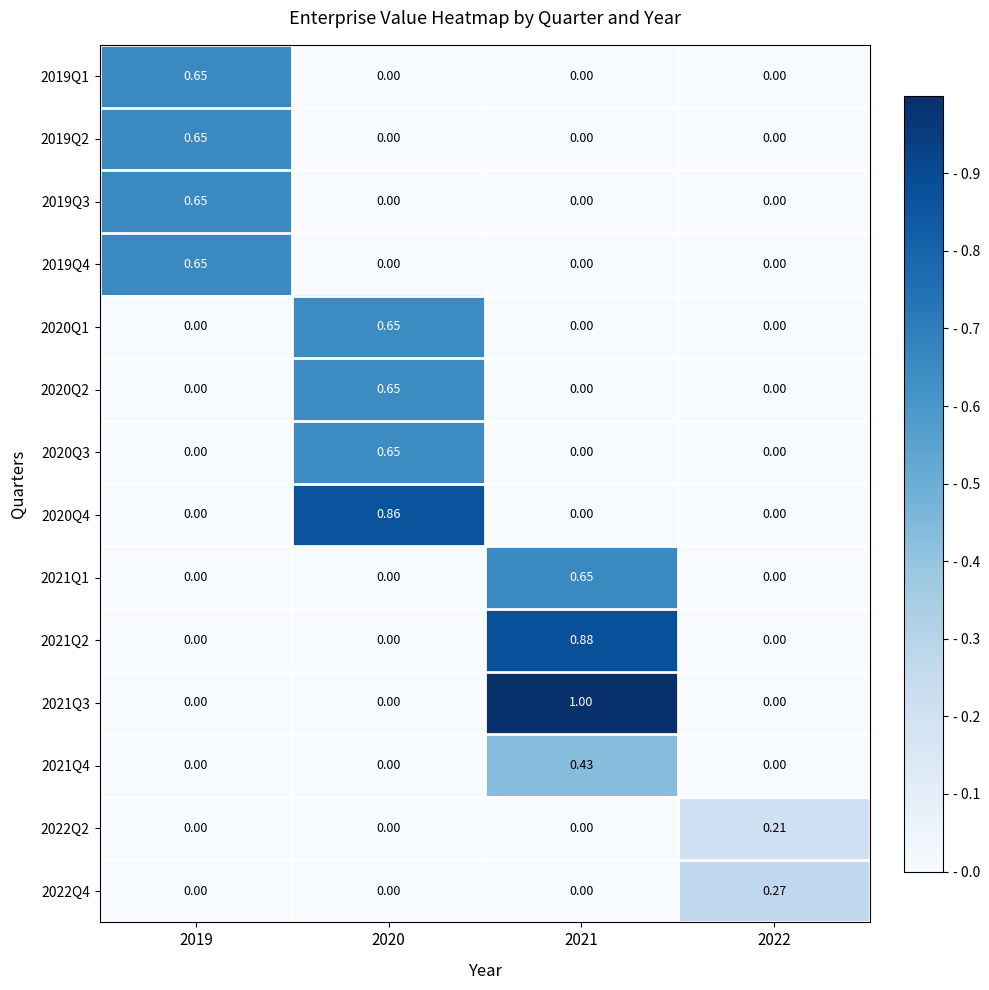

Which series has the largest total across all categories?

2021Q3